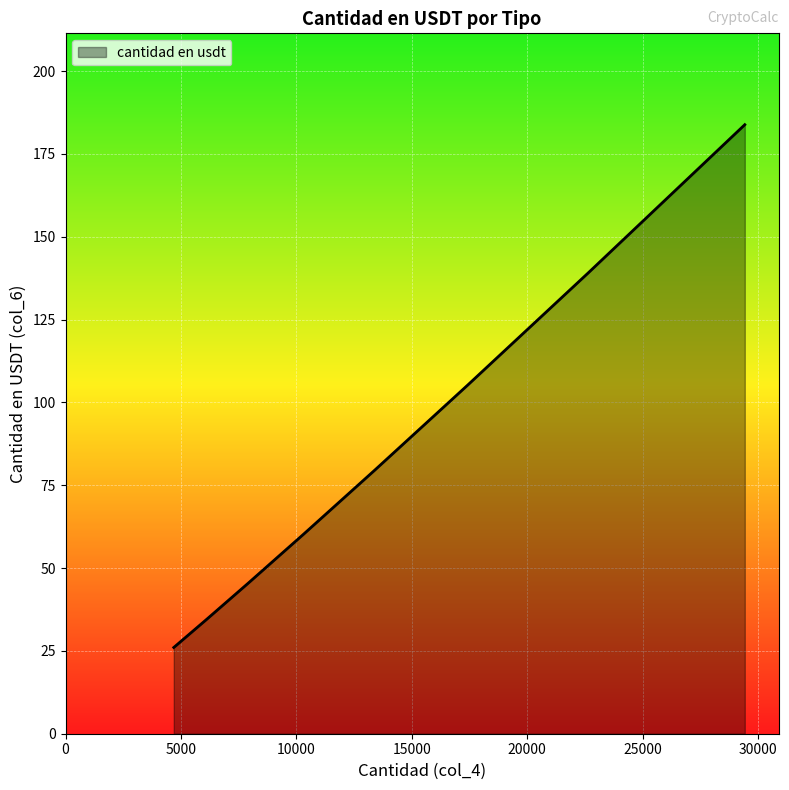

What is the average value?

84.2